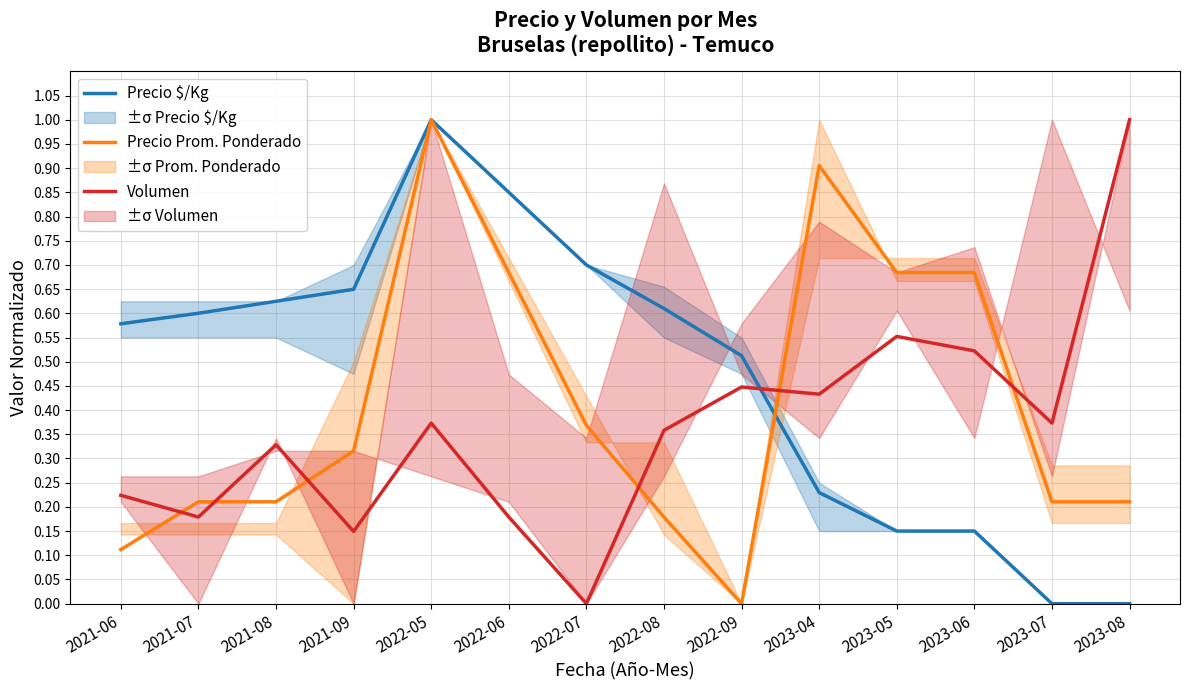

Which has a higher value, 2022-09 or 2021-08?

2021-08